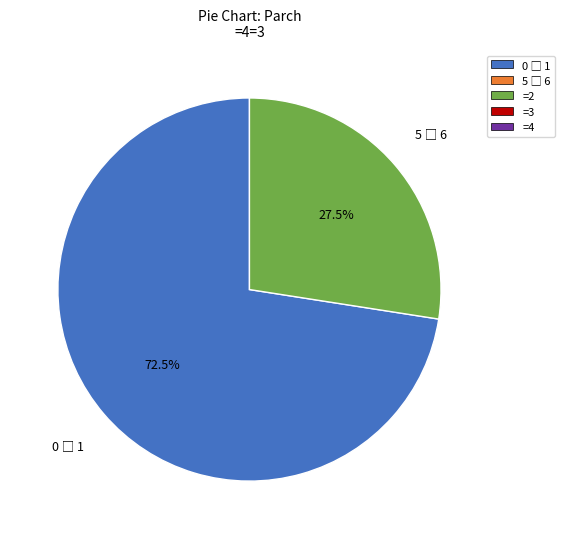

Does any single category account for the majority?

Yes